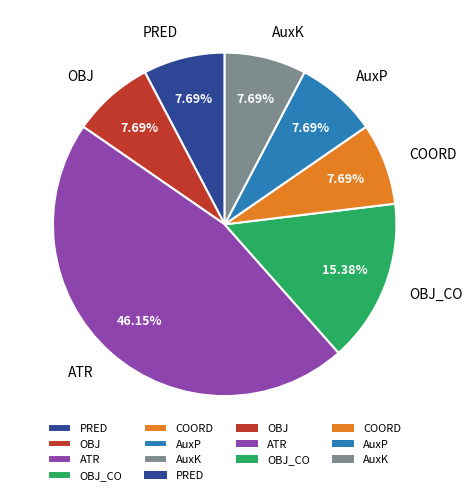

Does any single category account for the majority?

No